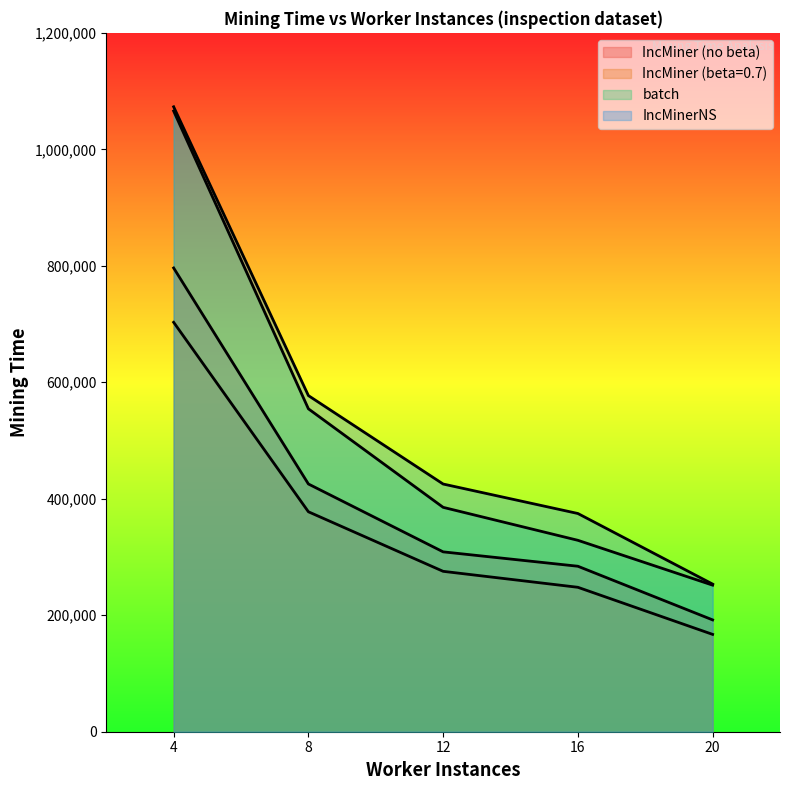

True or false: batch and IncMiner (no beta) cross at least once.

False